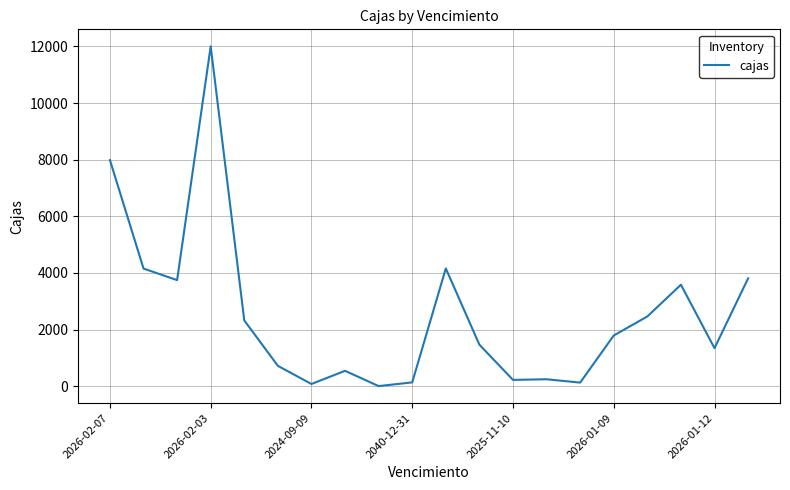

What is the greatest value displayed?

12004